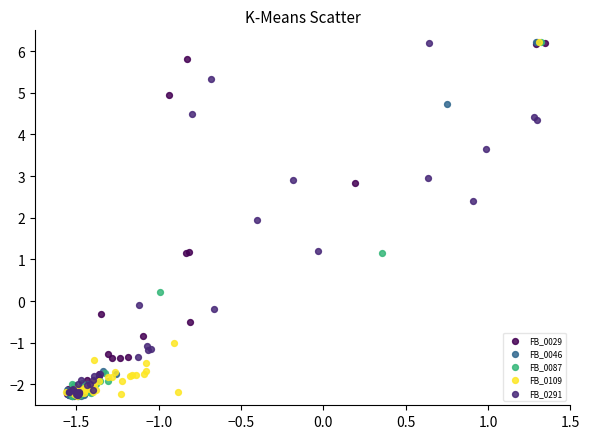

What are all the series names shown in the legend?

FB_0029, FB_0046, FB_0087, FB_0109, FB_0291